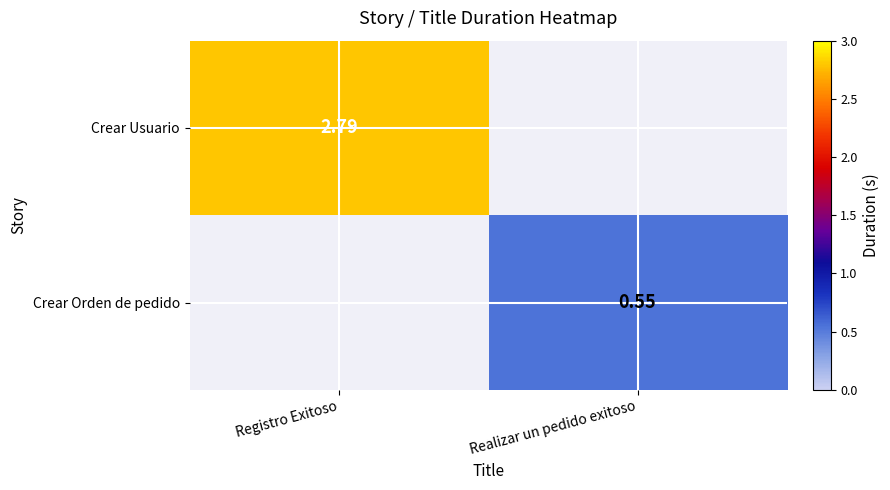

Which category has the highest value in the Crear Orden de pedido series?

Registro Exitoso